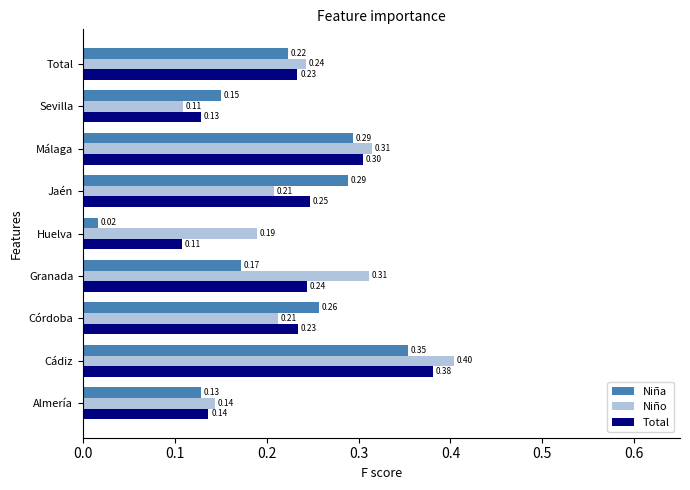

Between Huelva and Sevilla, which series saw the biggest shift?

Niña